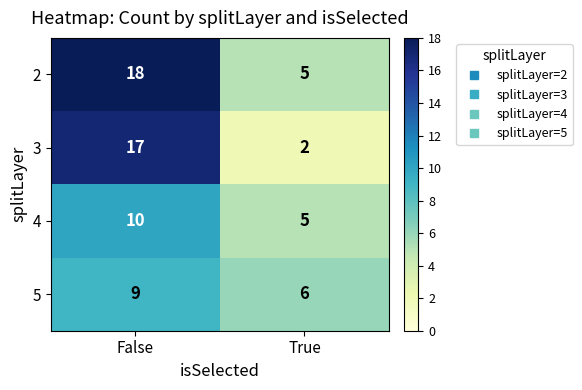

How many data points does each series have?

2